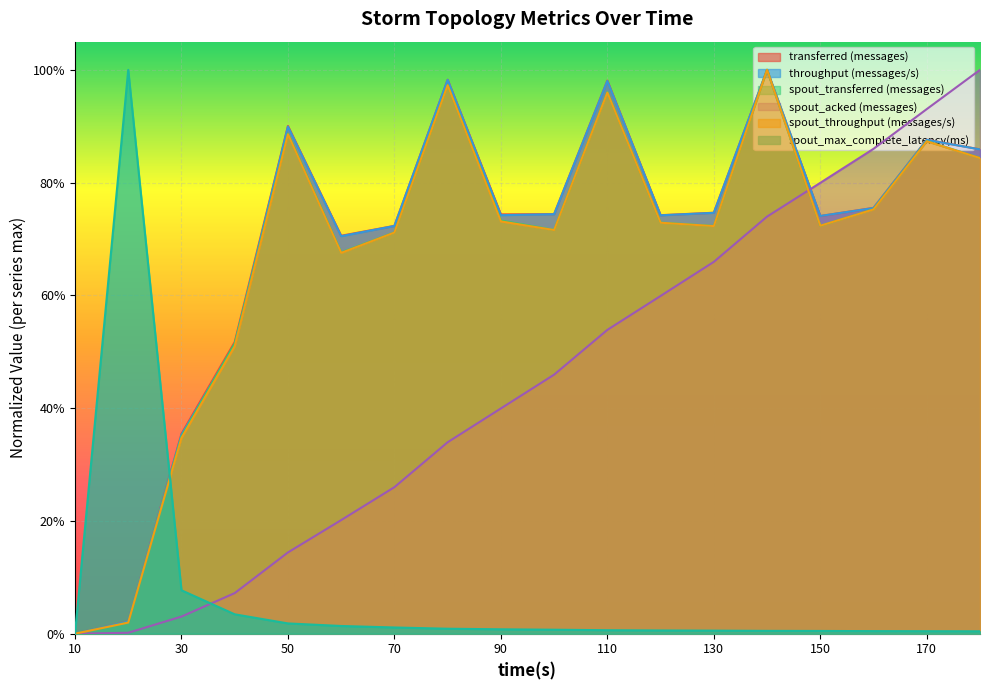

Is the value of spout_acked (messages) at 40 greater than the value of spout_max_complete_latency(ms) at 70?

Yes